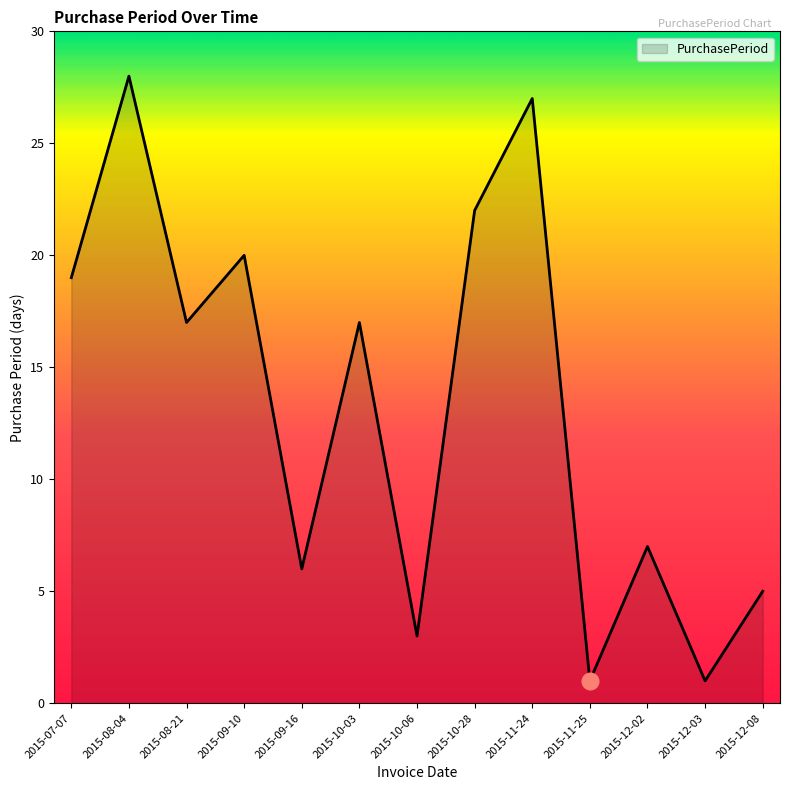

What position from the left is 2015-07-07?

1